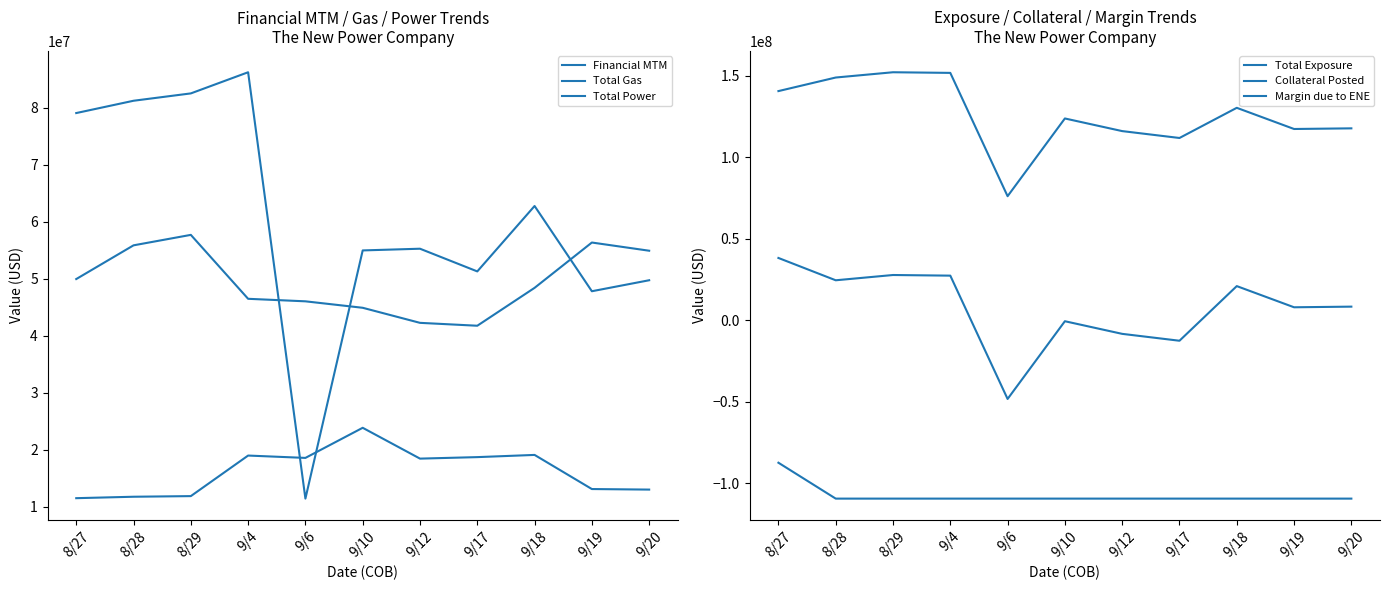

Does the chart display data point markers on the line(s)?

No